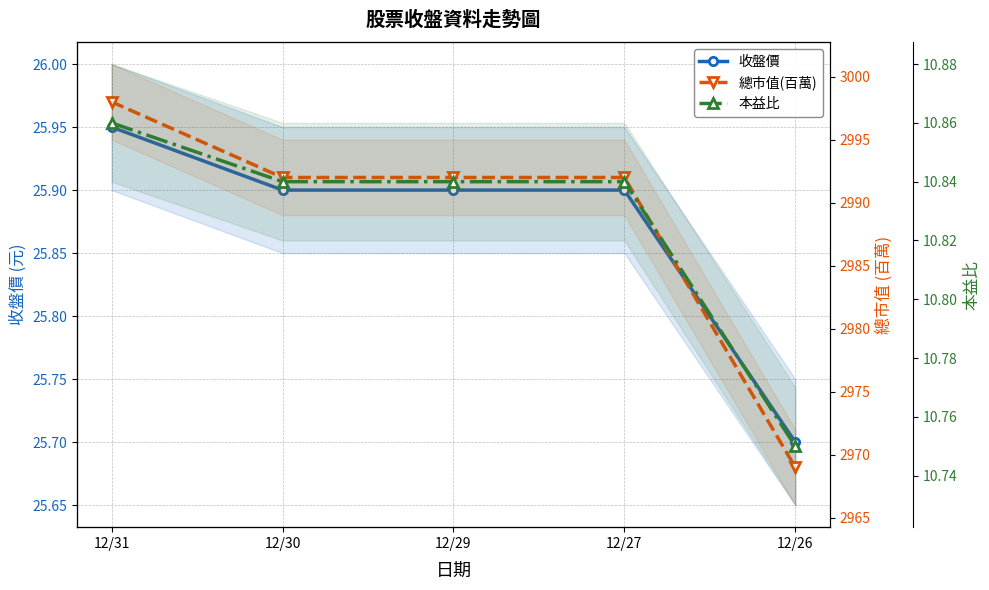

What is the sum of all 本益比 values?

54.1